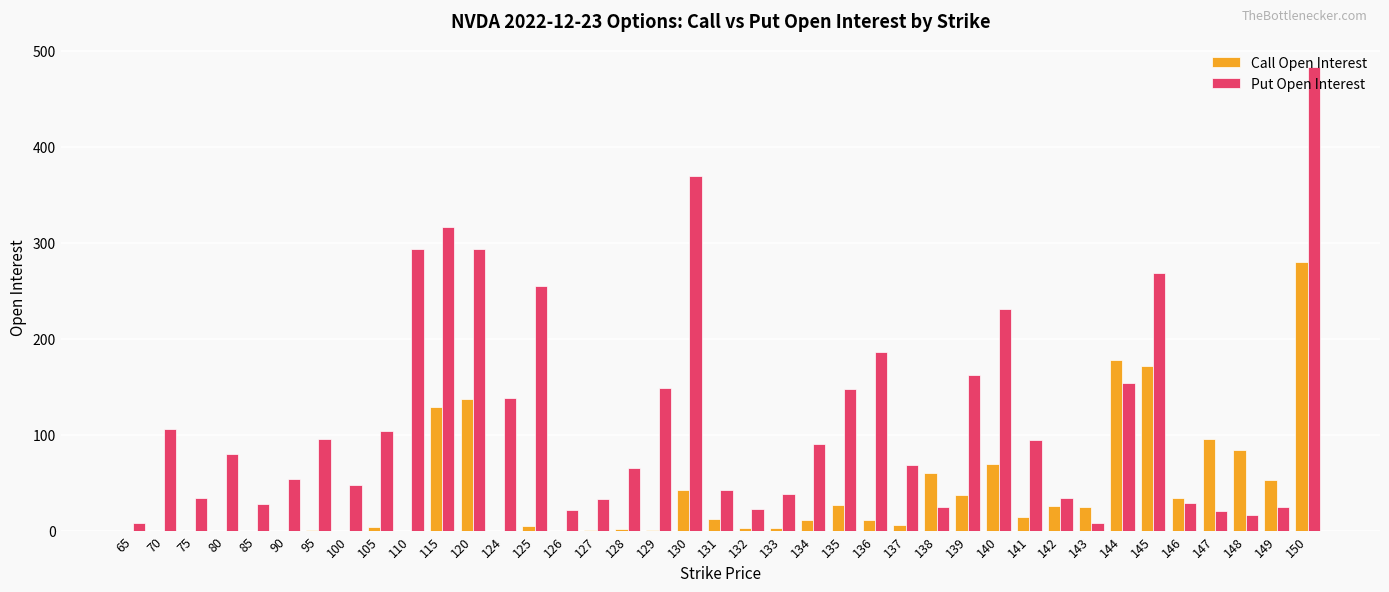

Is it true that Call Open Interest equals 69 at 140?

True